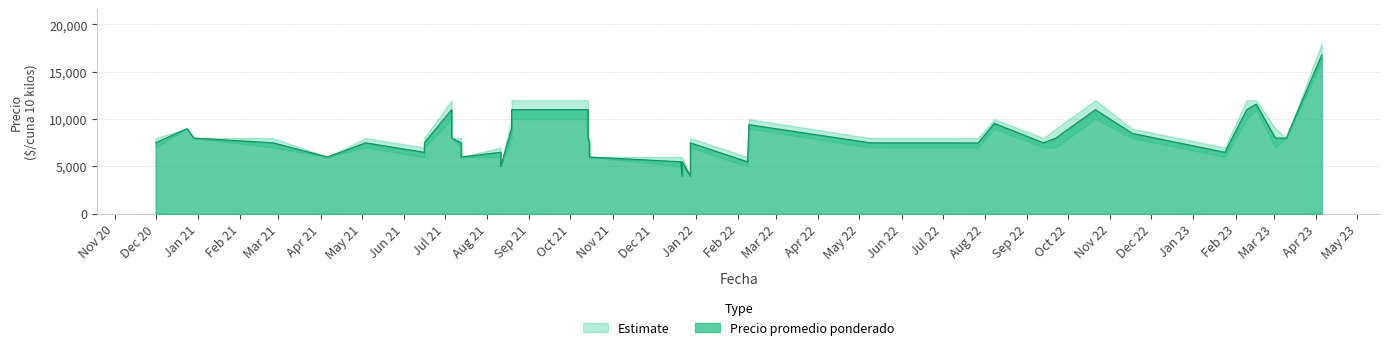

What is the difference between the Precio promedio ponderado values at 2023-02-09 and 2021-05-04?

3505